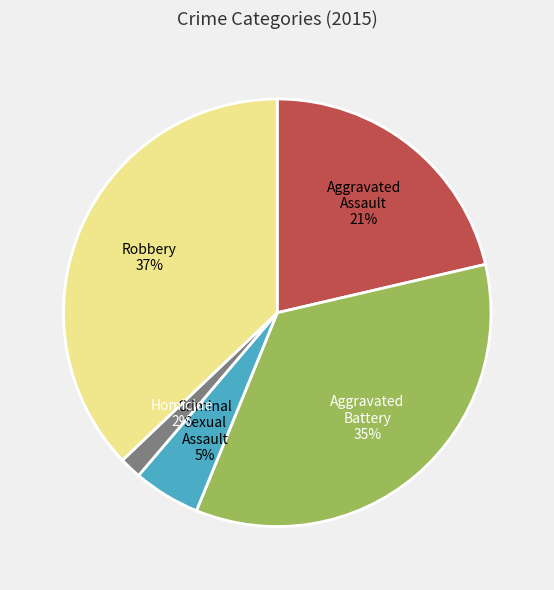

The Aggravated Battery slice represents 40% of the pie. True or false?

False